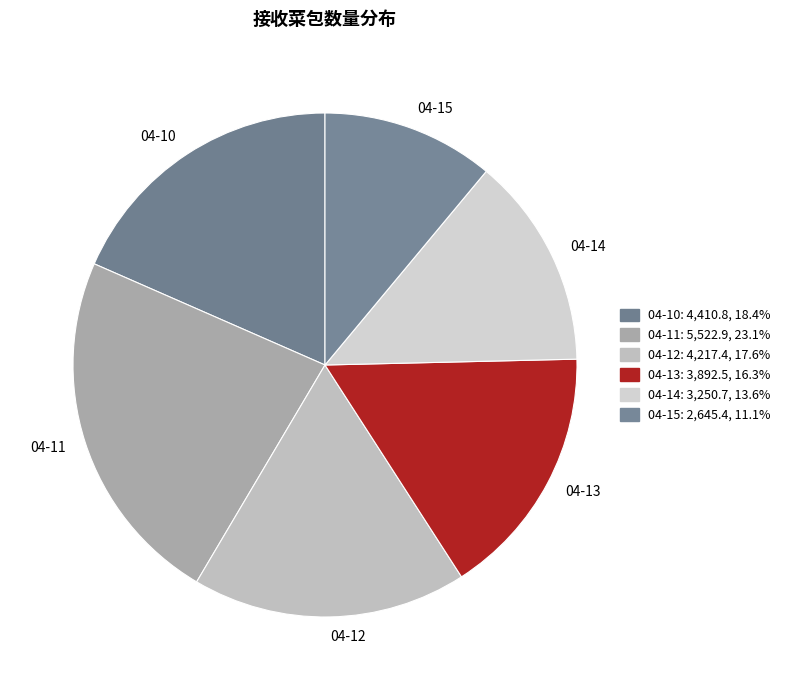

How many segments does this pie chart have?

6